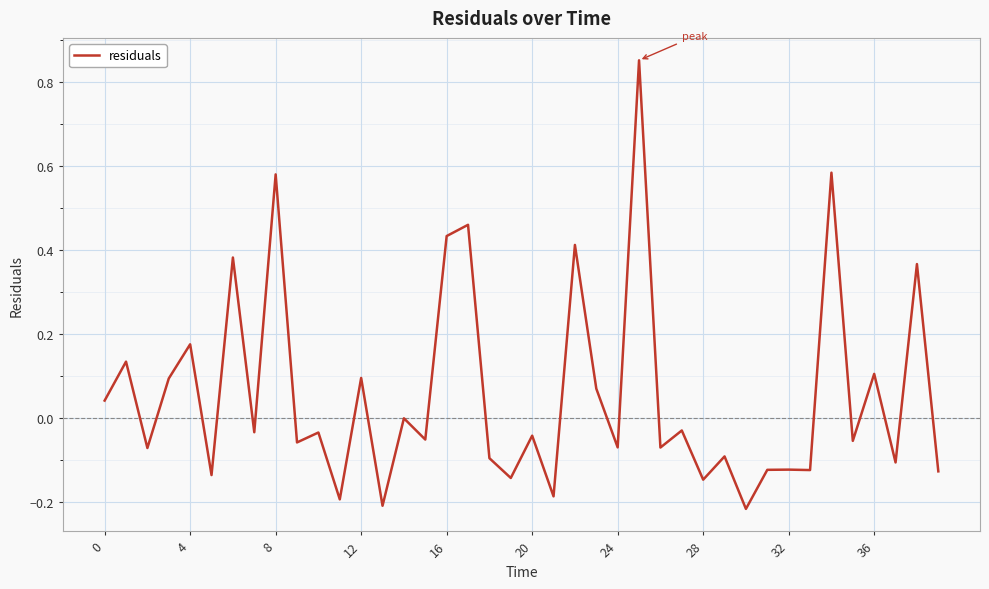

What is the difference between the maximum and minimum values?

1.1